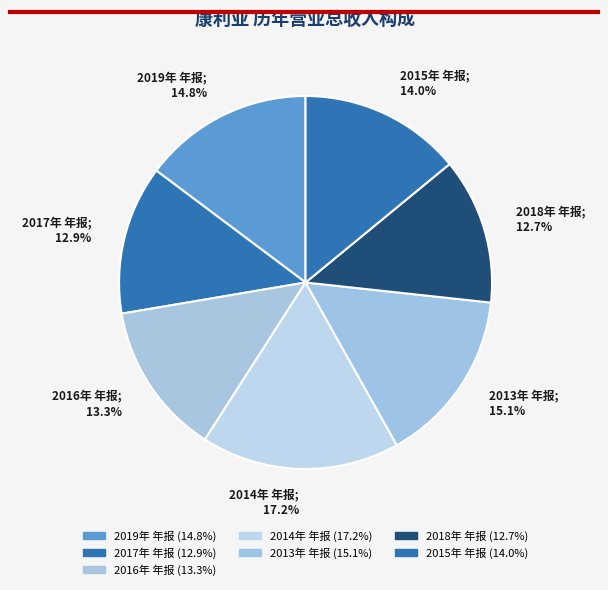

Is there a majority slice in this chart?

No